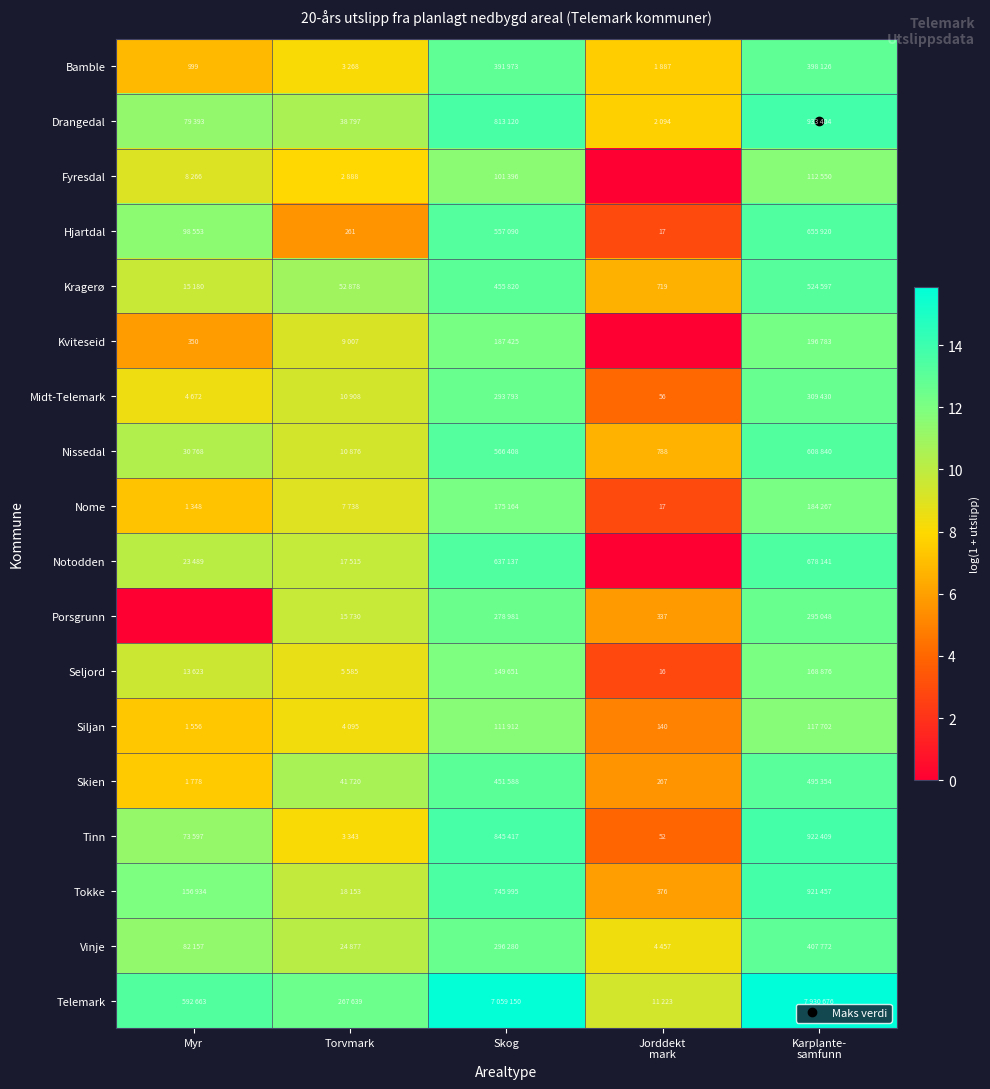

True or false: Telemark has a value of 6.8 at Torvmark.

False